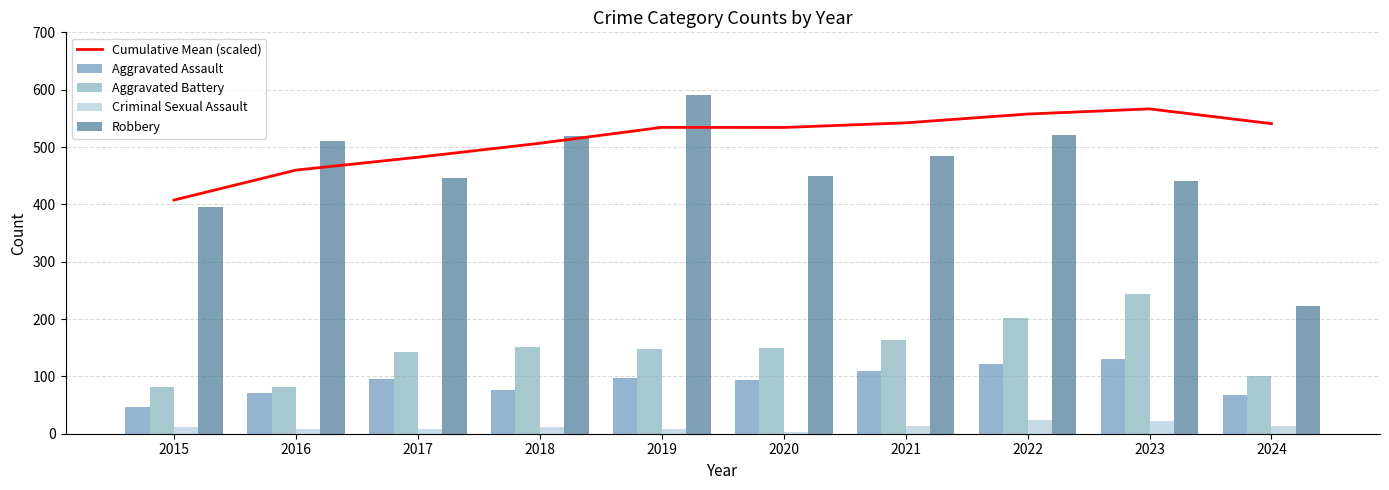

Which category has the highest value across all series?

2019